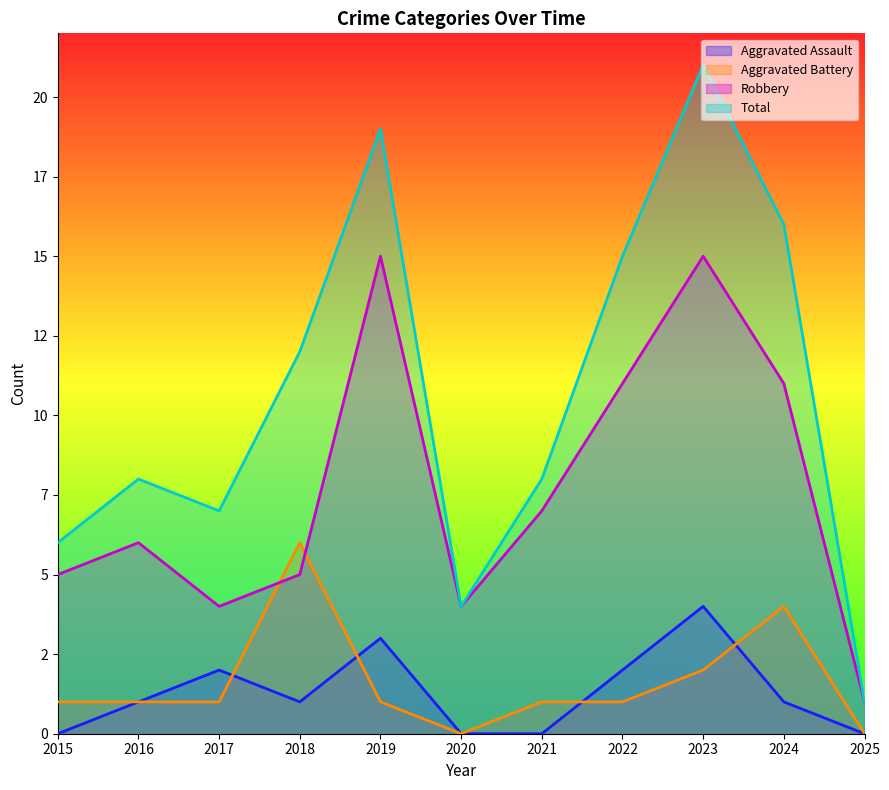

What is the average value of the Aggravated Assault series?

1